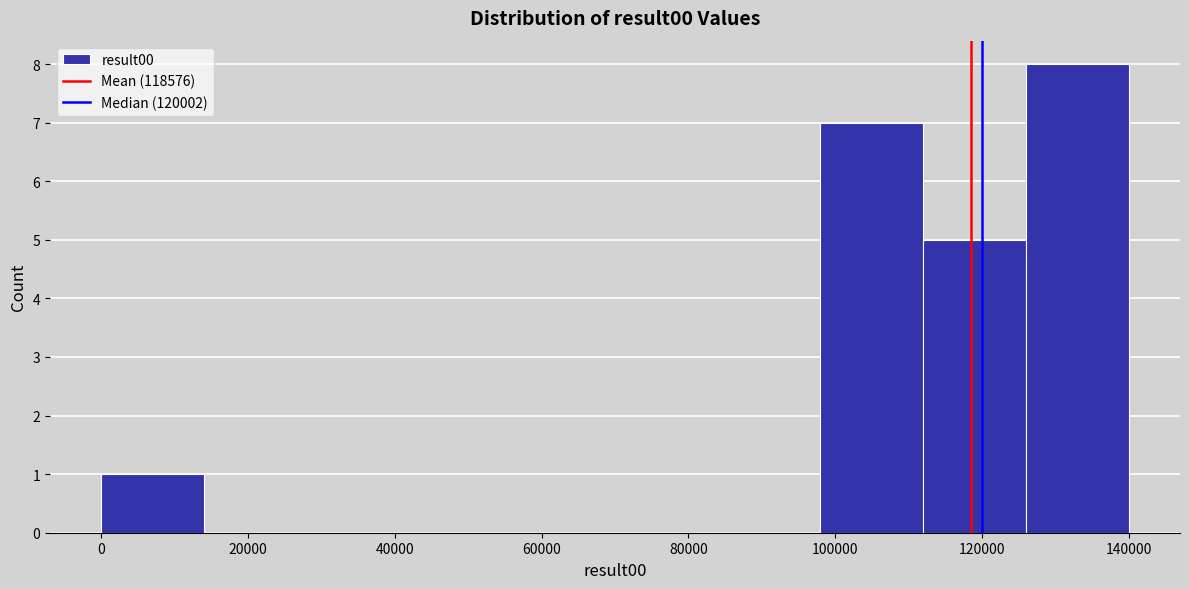

Reading left to right, transcribe this chart: for each bar, give the range it covers on the x-axis and its height. Neither the bar edges nor the heights are printed on the chart, so give them approximately, as read against the axes.

0 to 14000: 1
14000 to 28000: 0
28000 to 42000: 0
42000 to 56000: 0
56000 to 70000: 0
70000 to 84000: 0
84000 to 98000: 0
98000 to 112000: 7
112000 to 126000: 5
126000 to 140000: 8